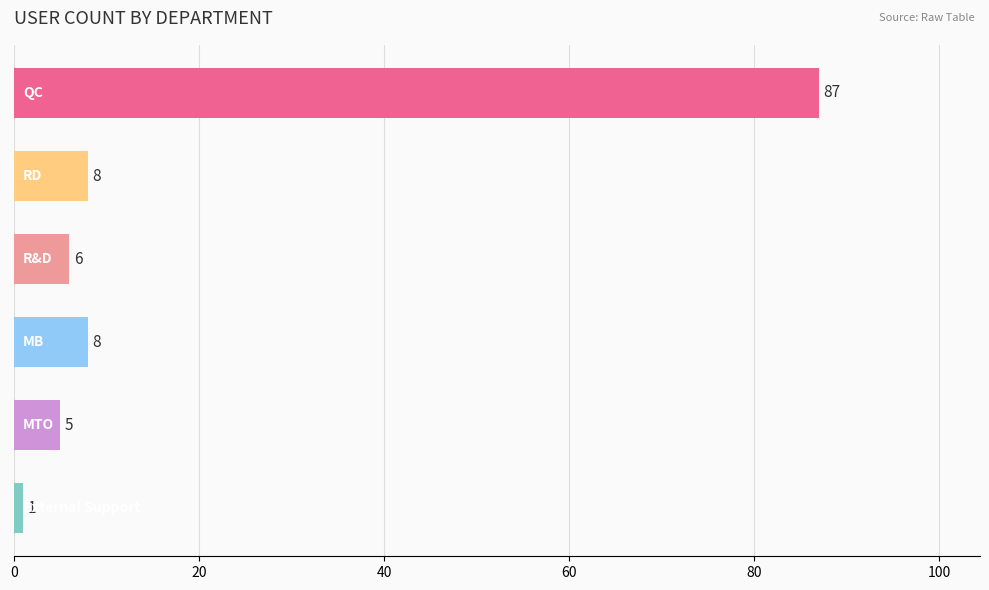

Count the number of categories in the chart.

6